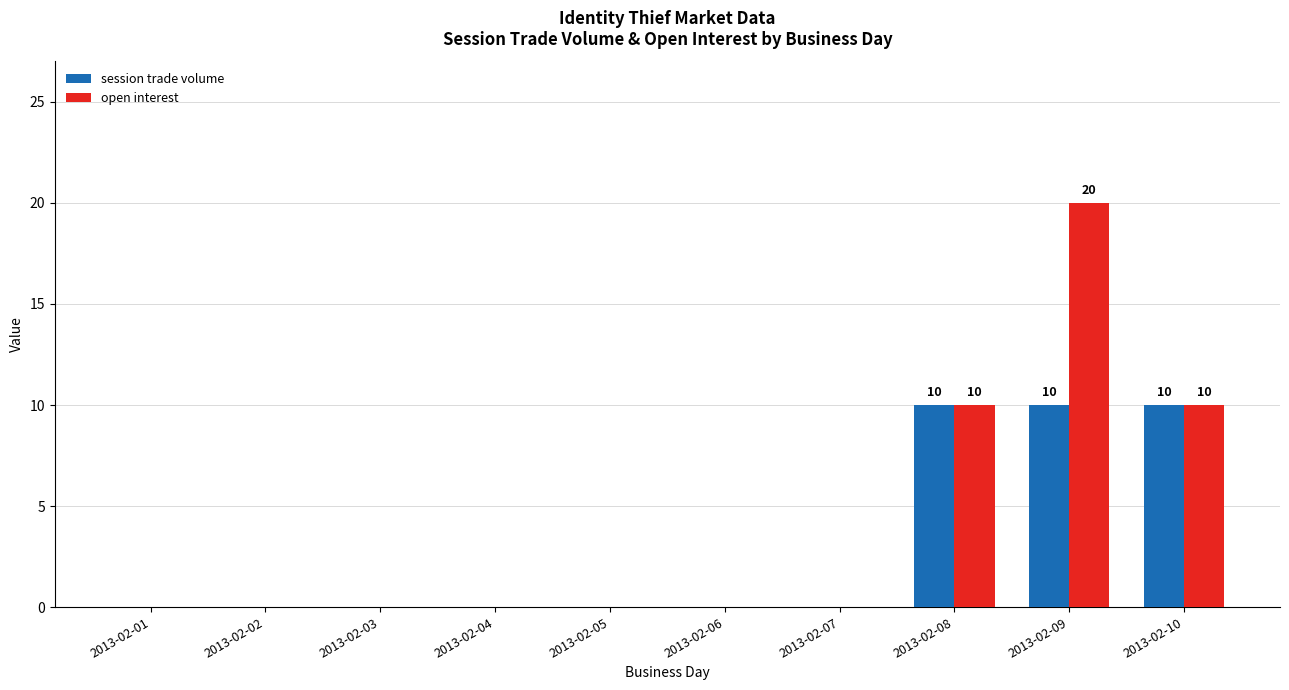

What is the sum of all open interest values?

40